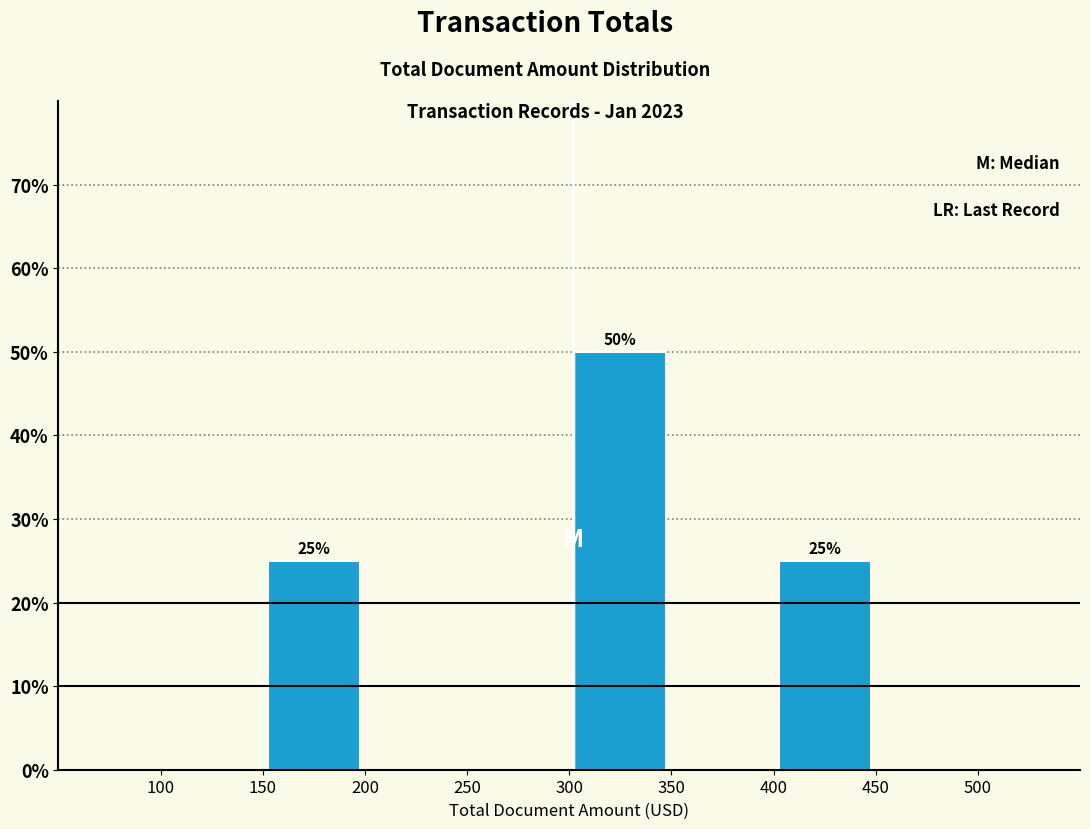

Which range on the x-axis has the tallest bar?

300 to 350